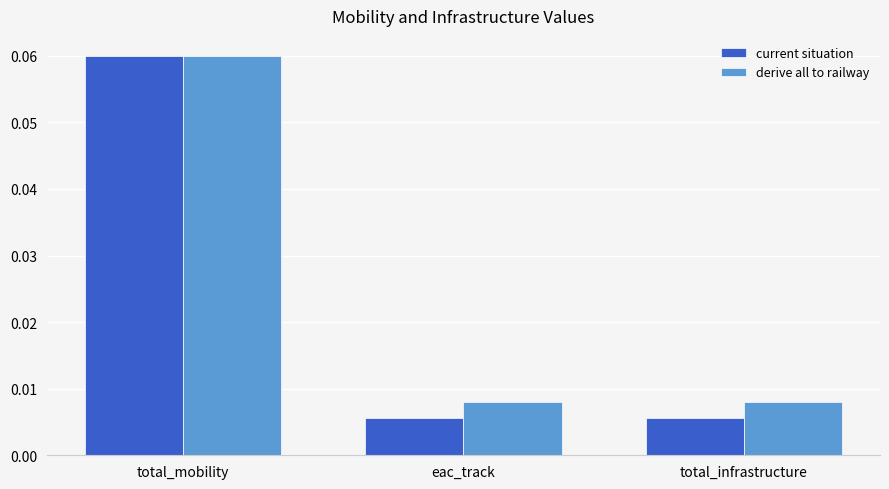

What is the label of the 3rd bar from the right?

total_mobility